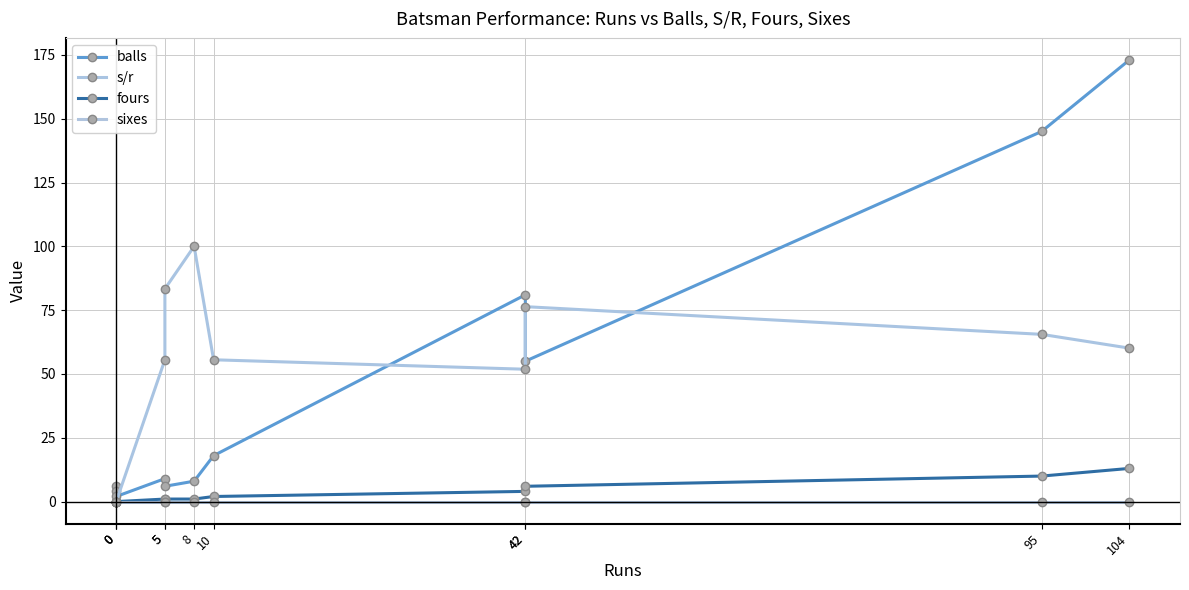

Rank the series at 0 from lowest to highest value.

s/r, fours, sixes, balls